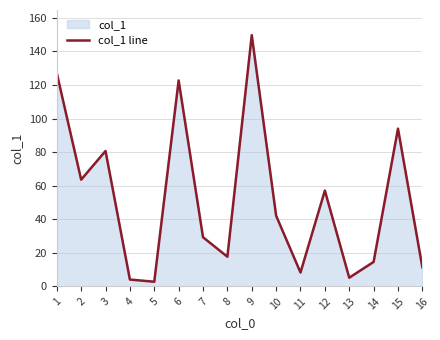

What is the approximate value at 11?

8.3